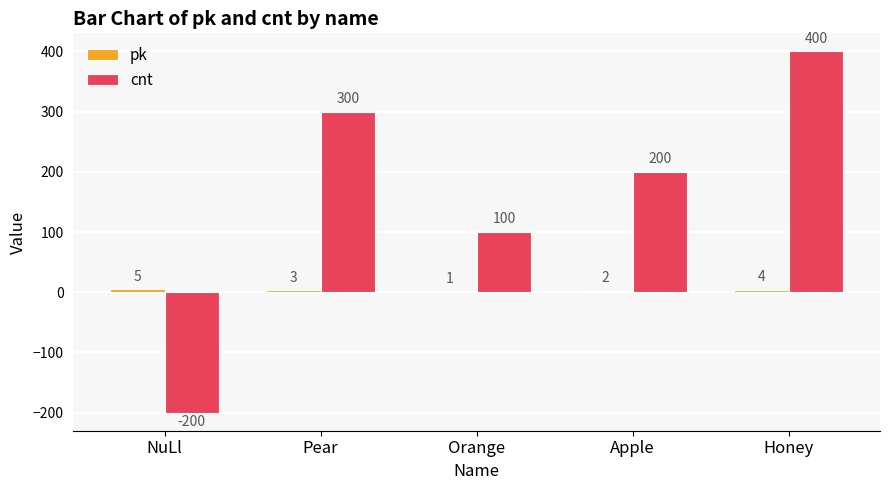

Which label corresponds to the largest value in the chart?

Honey